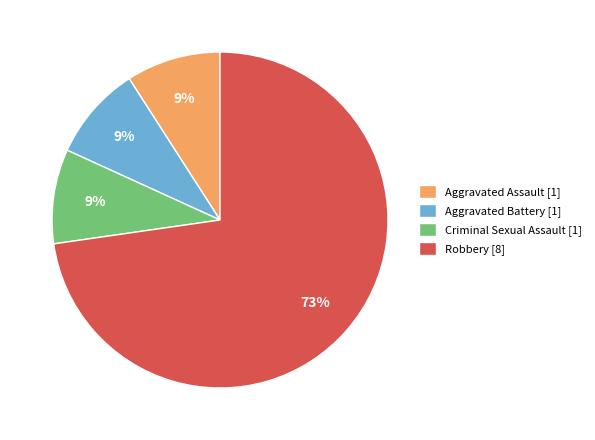

Is it true that Robbery is 63% of the pie?

False